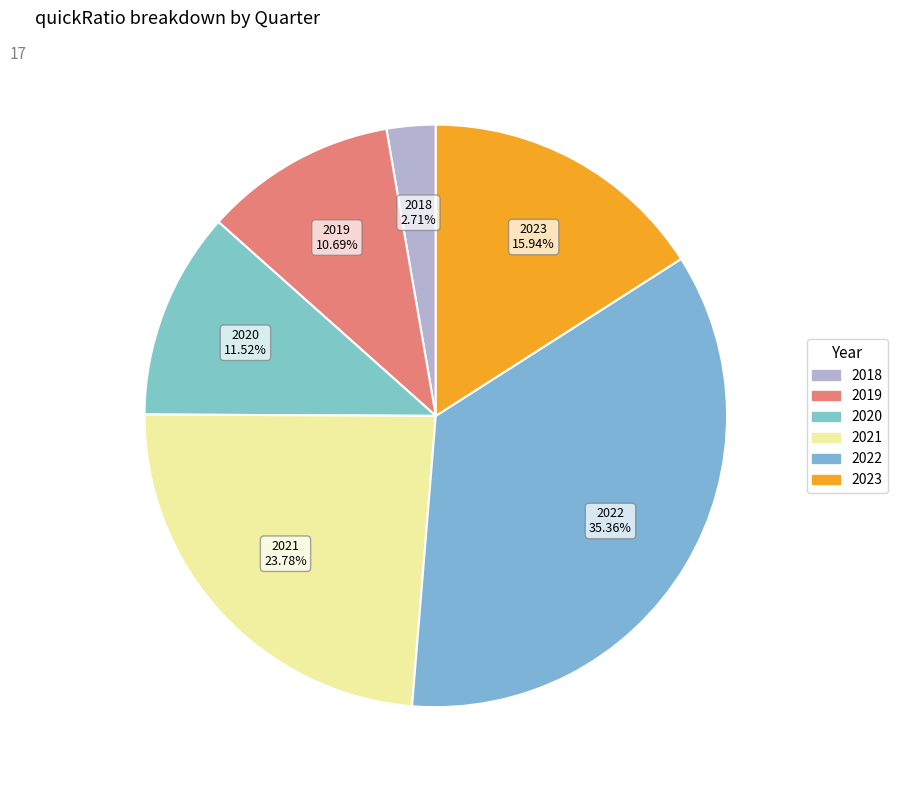

Is the sum of 2023 and 2018 greater than half?

No